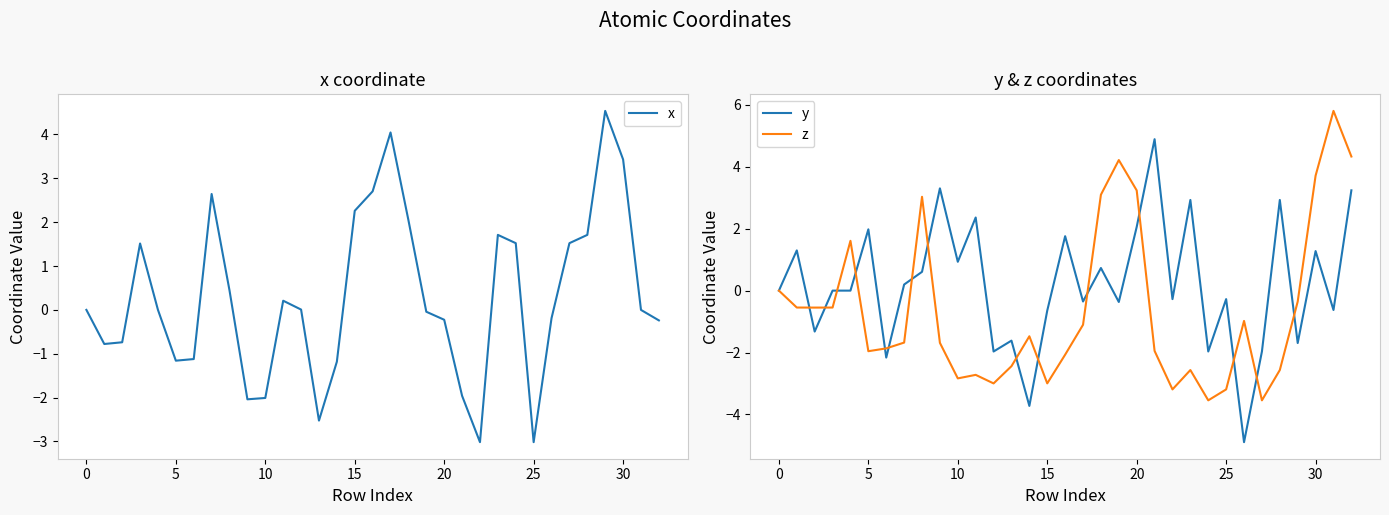

What are all the series names shown in the legend?

x, y, z